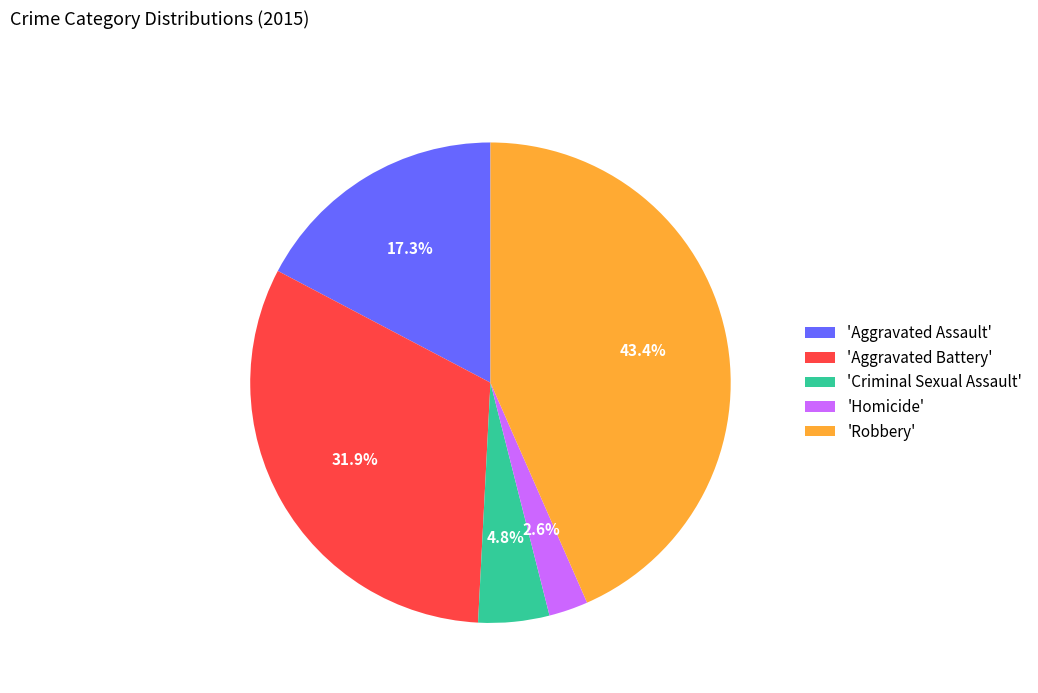

Is there a majority slice in this chart?

No